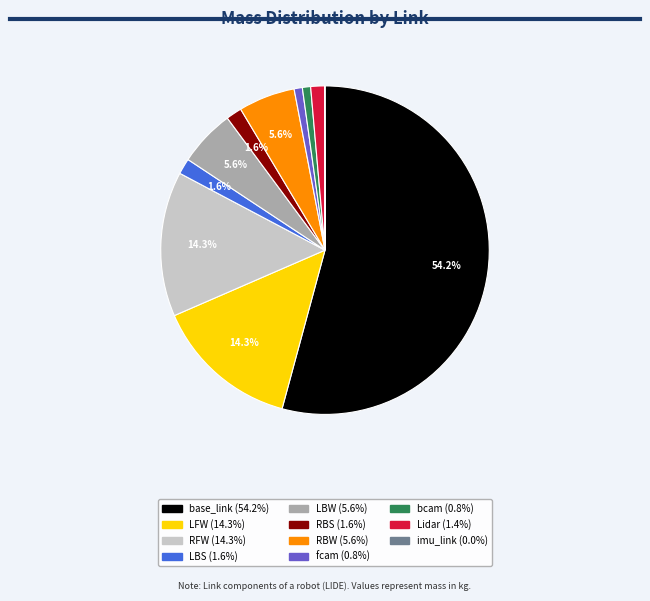

What percentage is the LFW slice, to the nearest percent?

14%